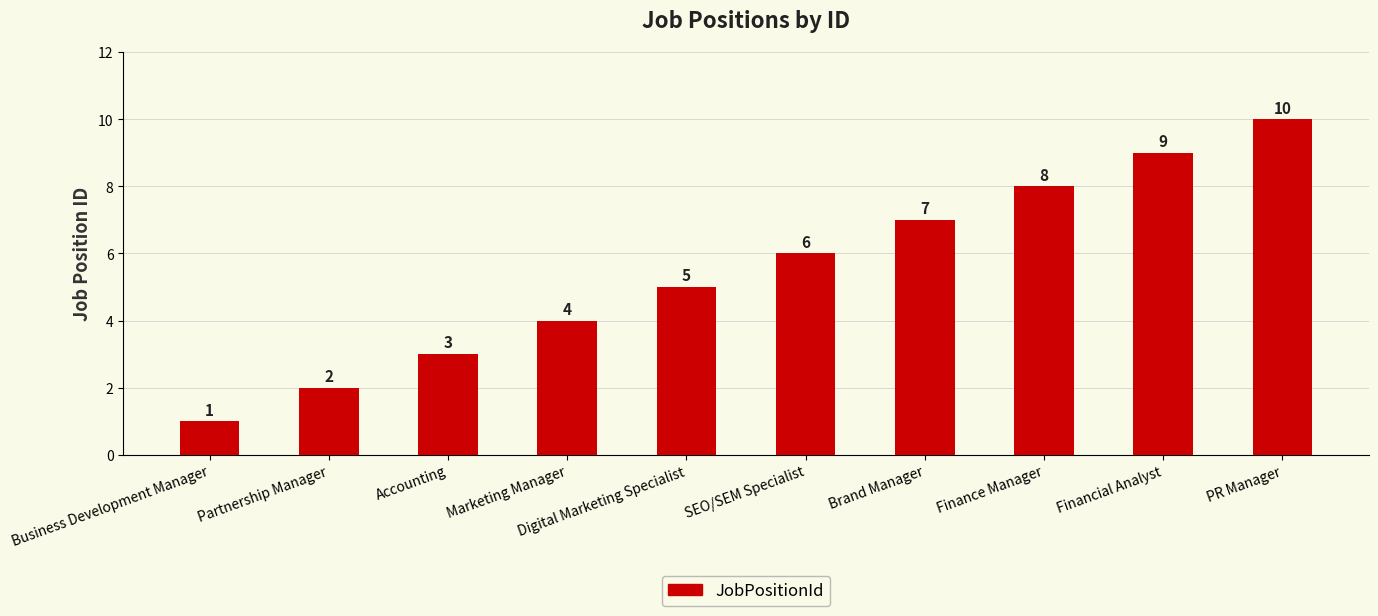

Are the bars grouped side by side (vs. stacked)?

No